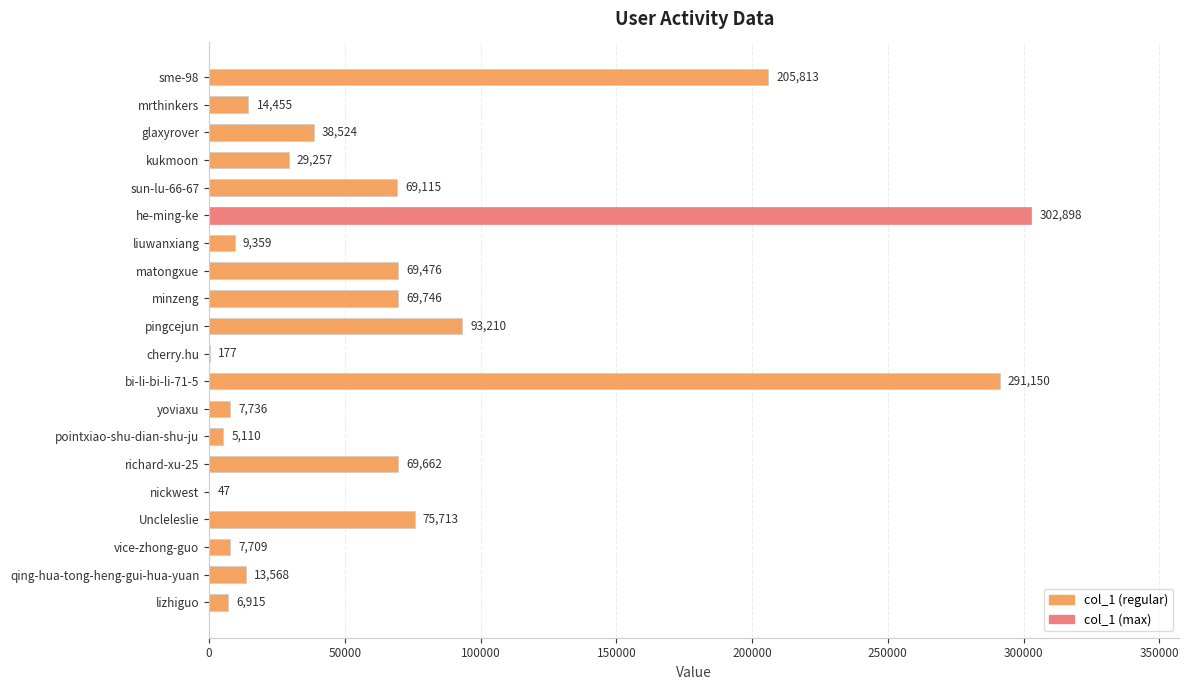

What is the sum of the values at sun-lu-66-67 and he-ming-ke?

372013